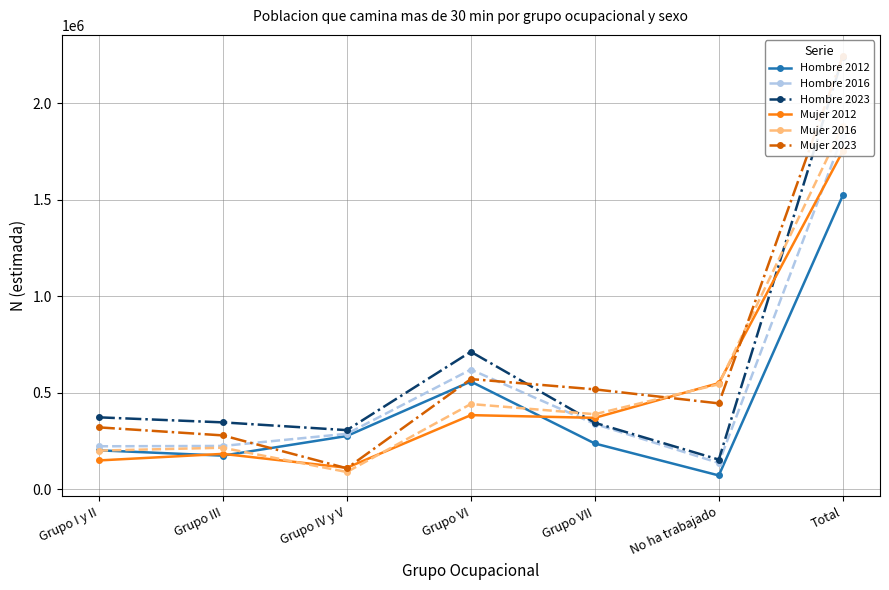

At No ha trabajado, list the series in order from smallest to largest.

Hombre 2012, Hombre 2016, Hombre 2023, Mujer 2023, Mujer 2016, Mujer 2012